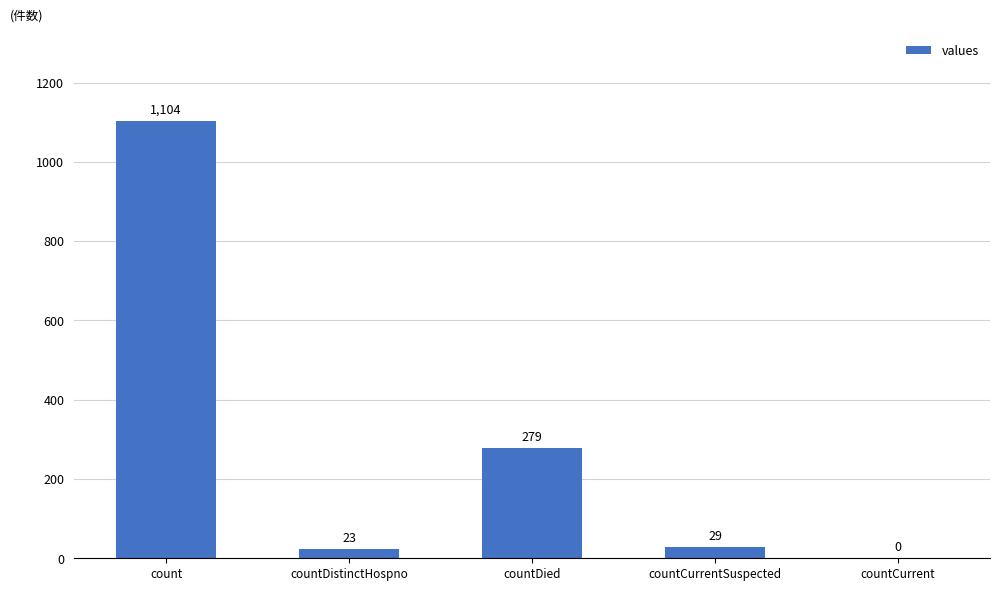

The value at count is 1104. True or false?

True